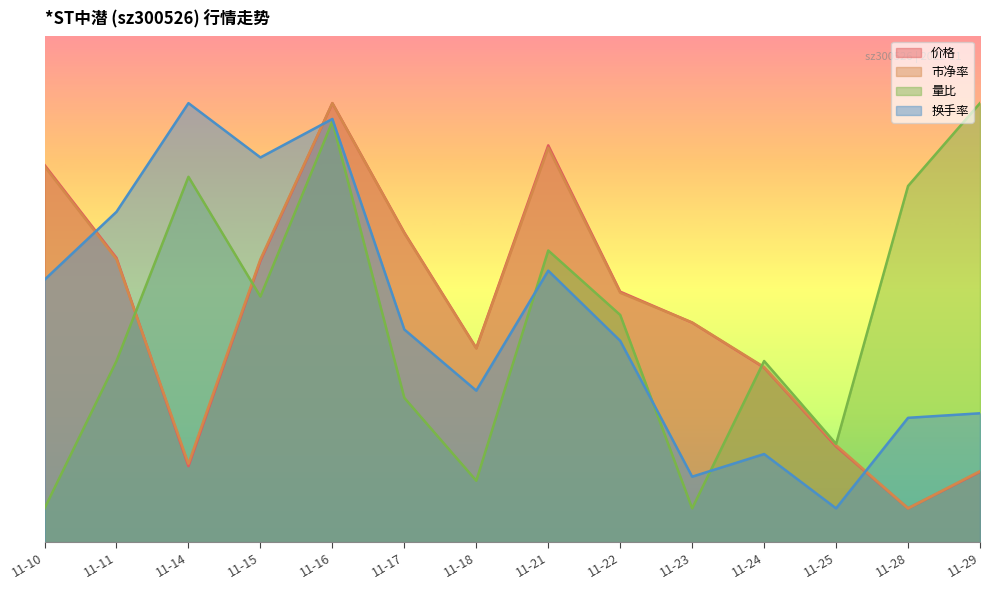

Is it true that 市净率 equals 2.3 at 11-14?

True